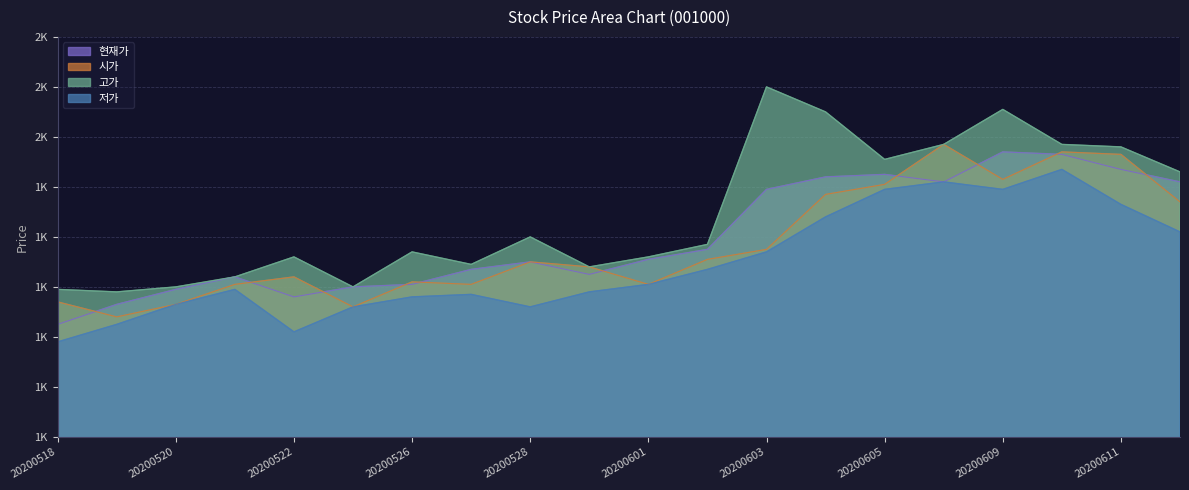

What is the maximum value shown in the chart?

2100